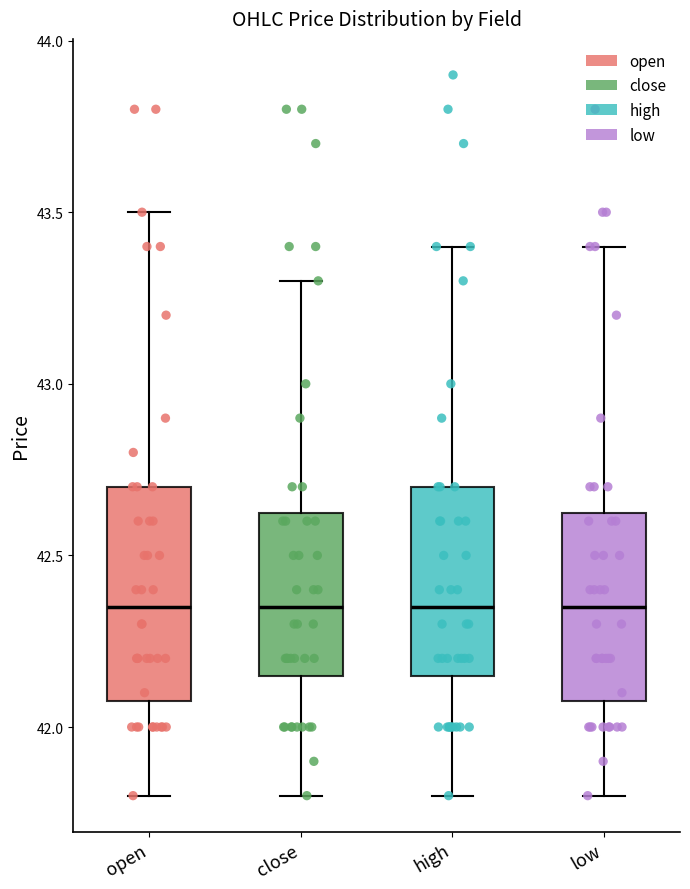

Reading left to right, read every box against the y-axis: the position of its median line, the range the box covers, and the ends of its whiskers. The values are not printed on the chart, so give them approximately, as read against the axis.

open: median 42.35, box 42.10 to 42.70, whiskers 41.80 to 43.50
close: median 42.35, box 42.15 to 42.65, whiskers 41.80 to 43.30
high: median 42.35, box 42.15 to 42.70, whiskers 41.80 to 43.40
low: median 42.35, box 42.10 to 42.65, whiskers 41.80 to 43.40